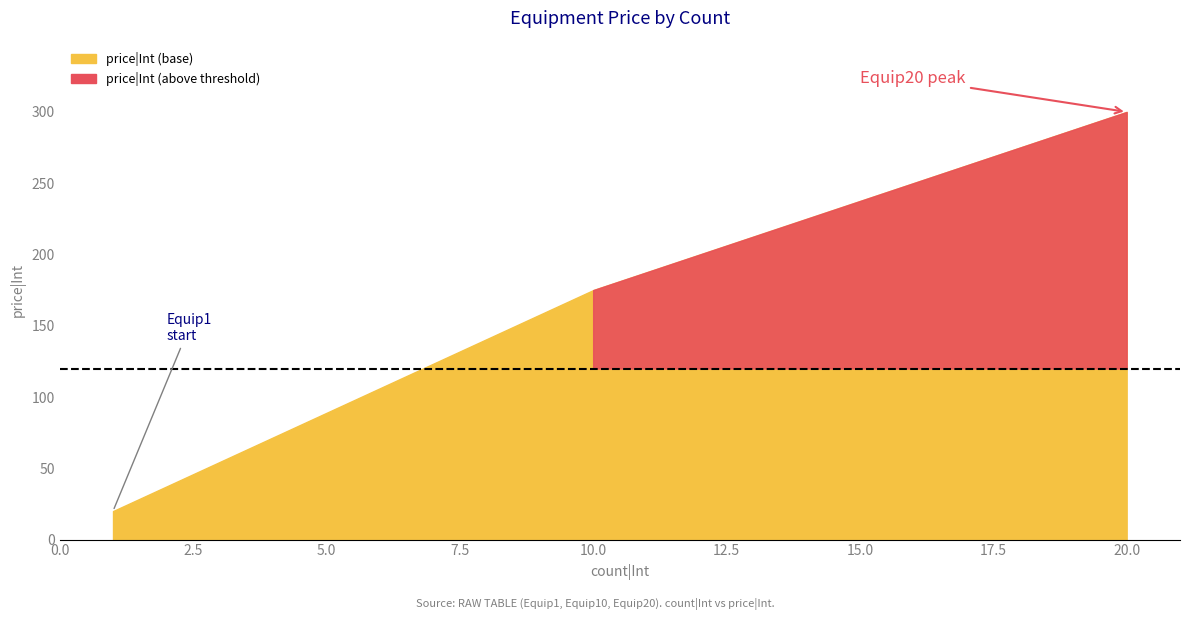

Reading right to left, transcribe all the data shown in this chart.

20=300	10=175	1=20